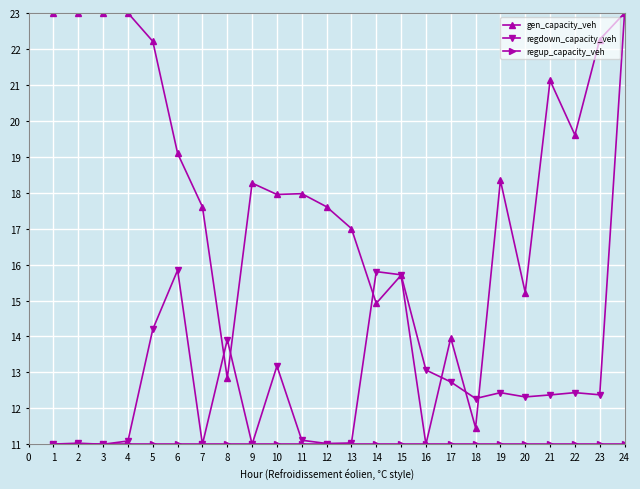

What is the spread (max minus min) of values at 2?

12.0